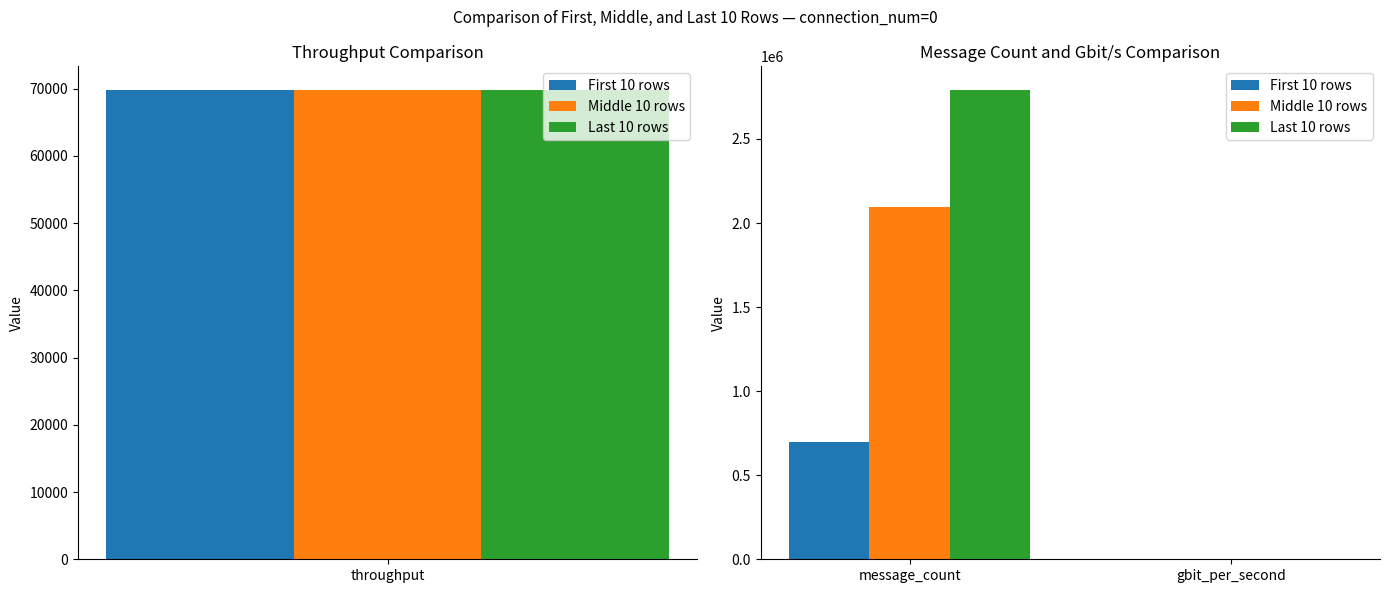

What is the maximum value for Last 10 rows?

2792605.0